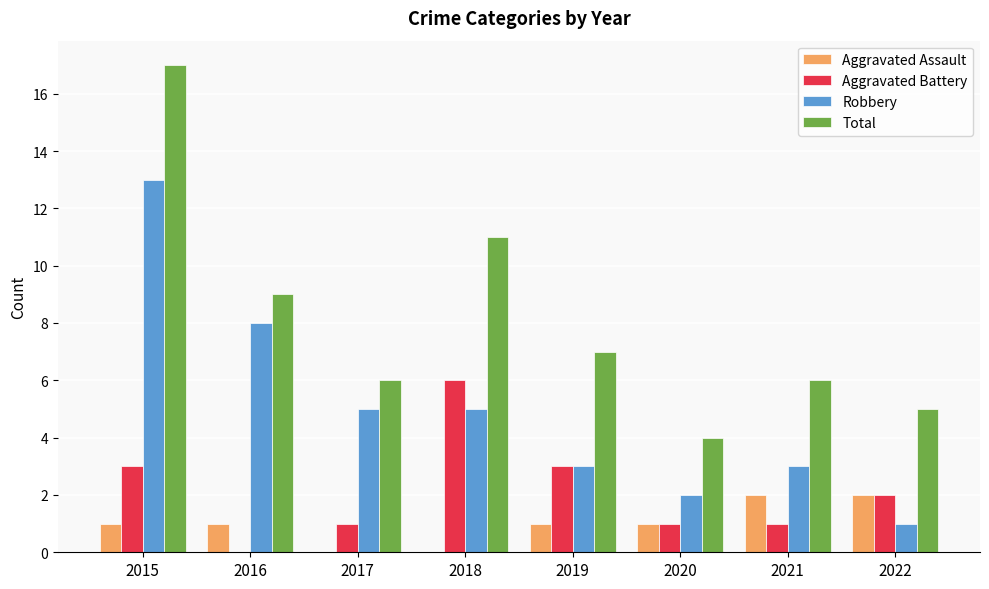

At which label does Total reach its peak?

2015